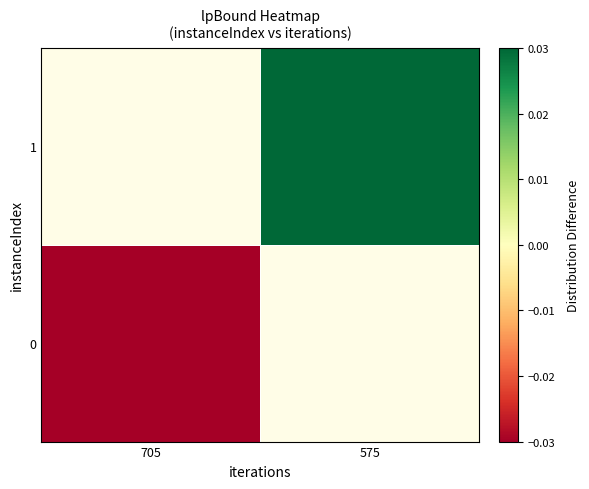

List the series in order of their overall mean, highest first.

0, 1